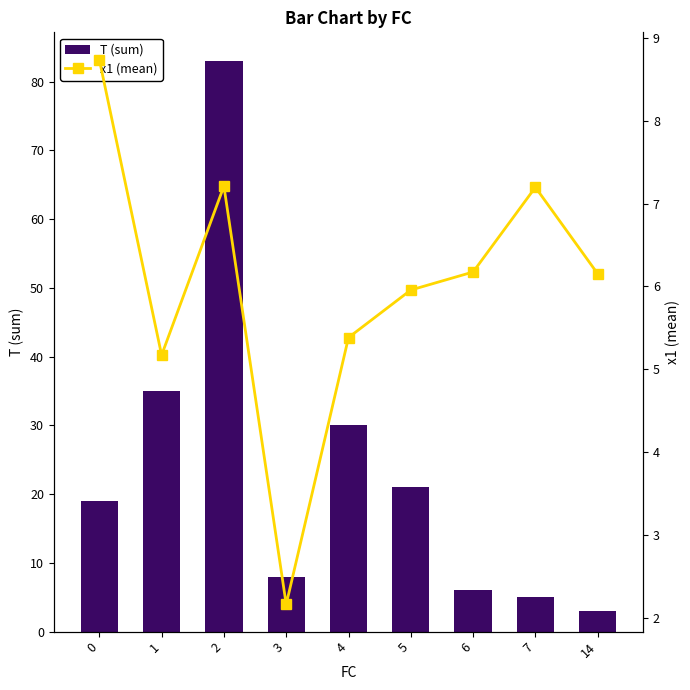

What is the value of the x1 (mean) bar at the 9th from the left?

6.2